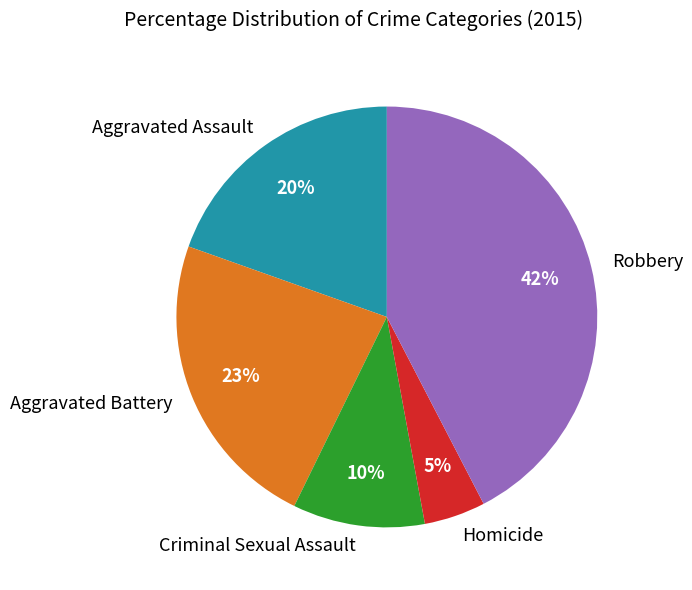

Between Criminal Sexual Assault and Homicide, which is larger?

Criminal Sexual Assault